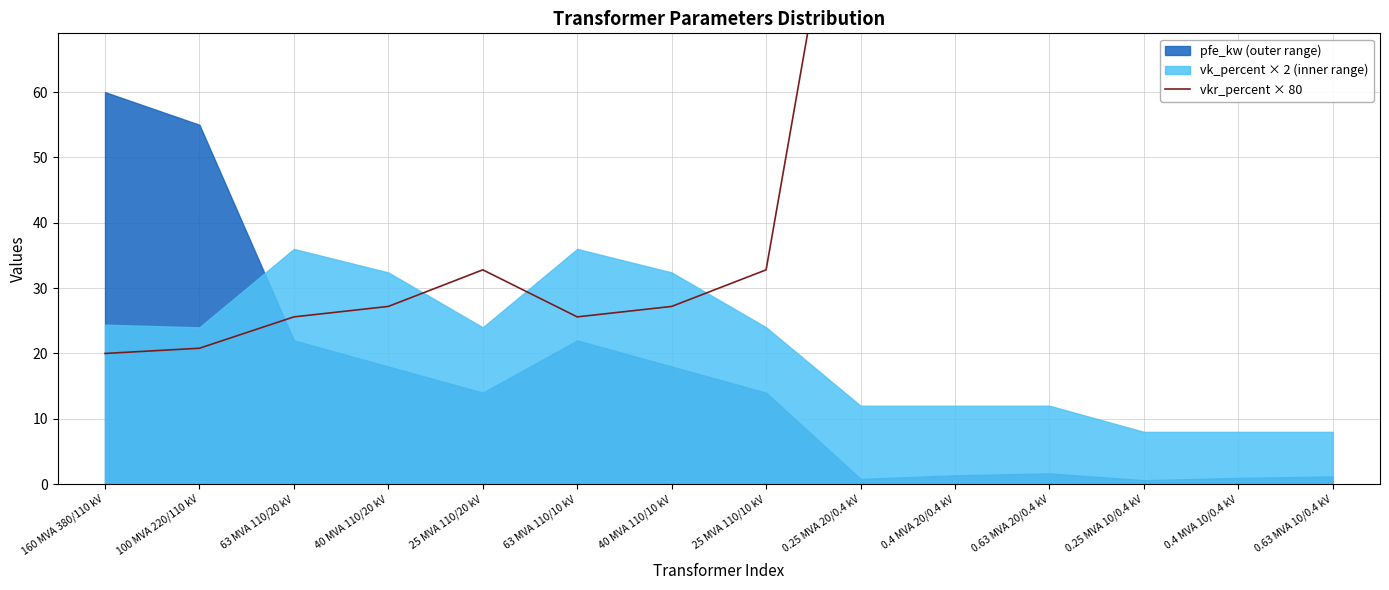

What is the label of the 14th point from the right?

160 MVA 380/110 kV